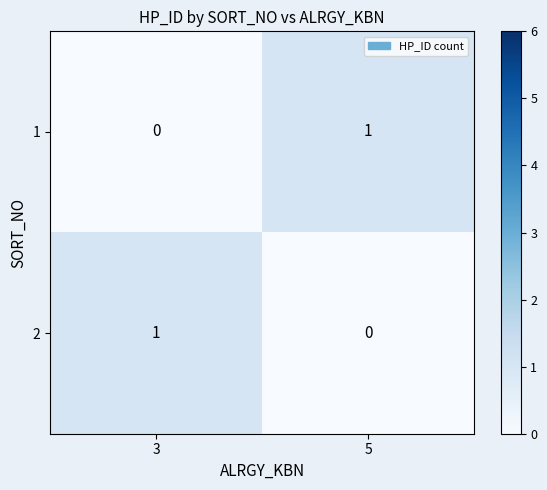

Where is 1 nearest to the value 0?

3